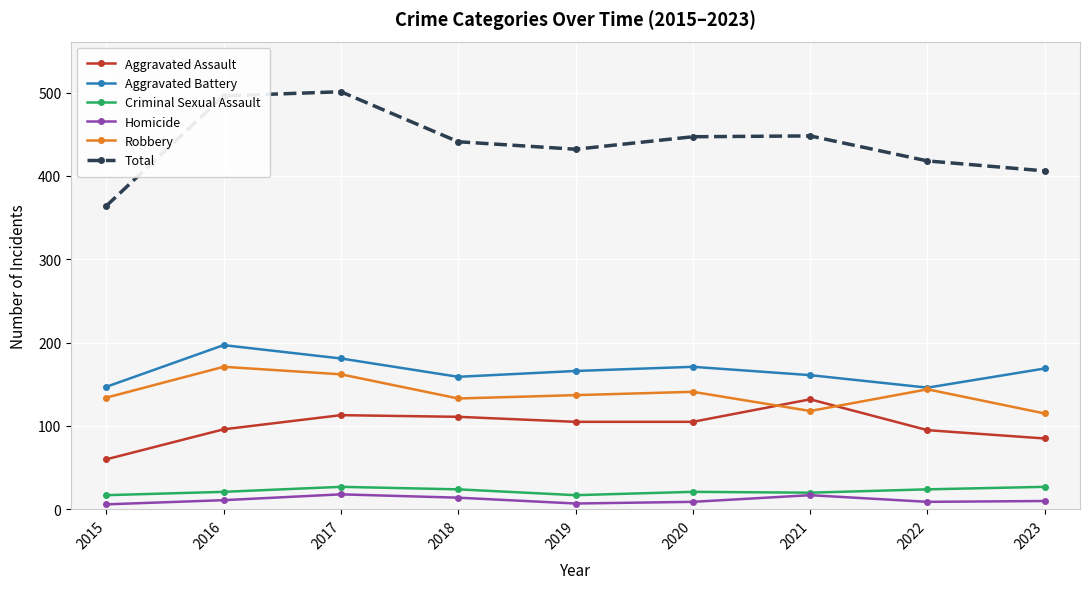

How many values in the Aggravated Battery series are below 166?

4